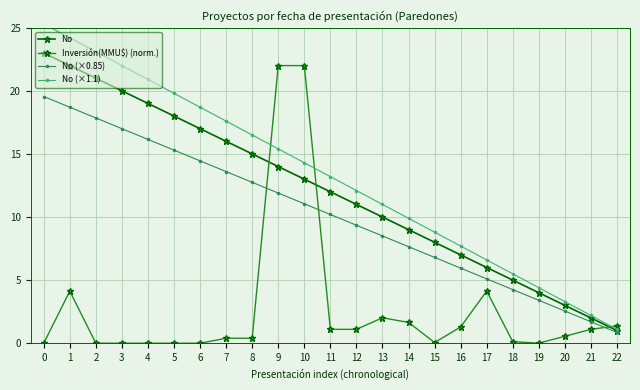

What is the difference between the No values at 2 and 4?

2.0